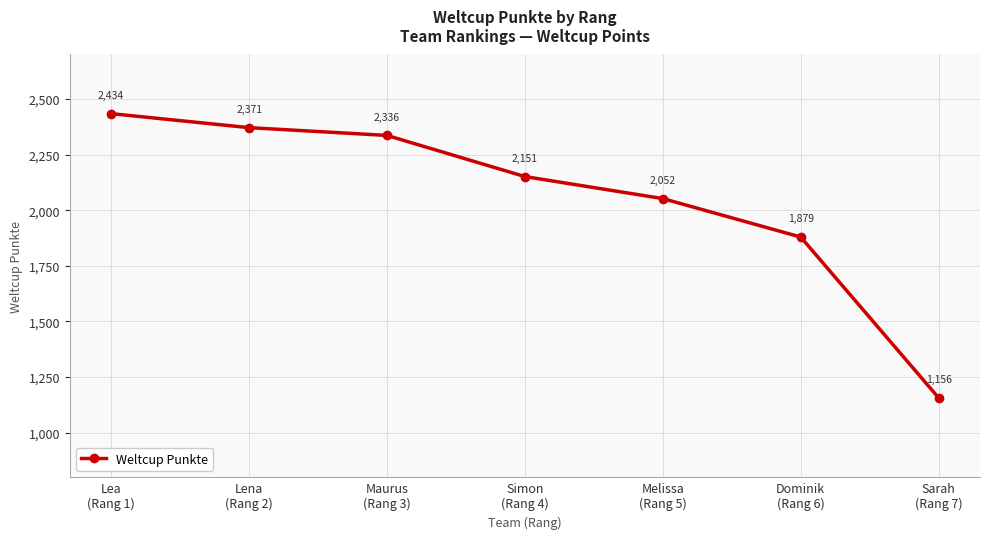

Is it true that the value at Dominik
(Rang 6) is 736?

False